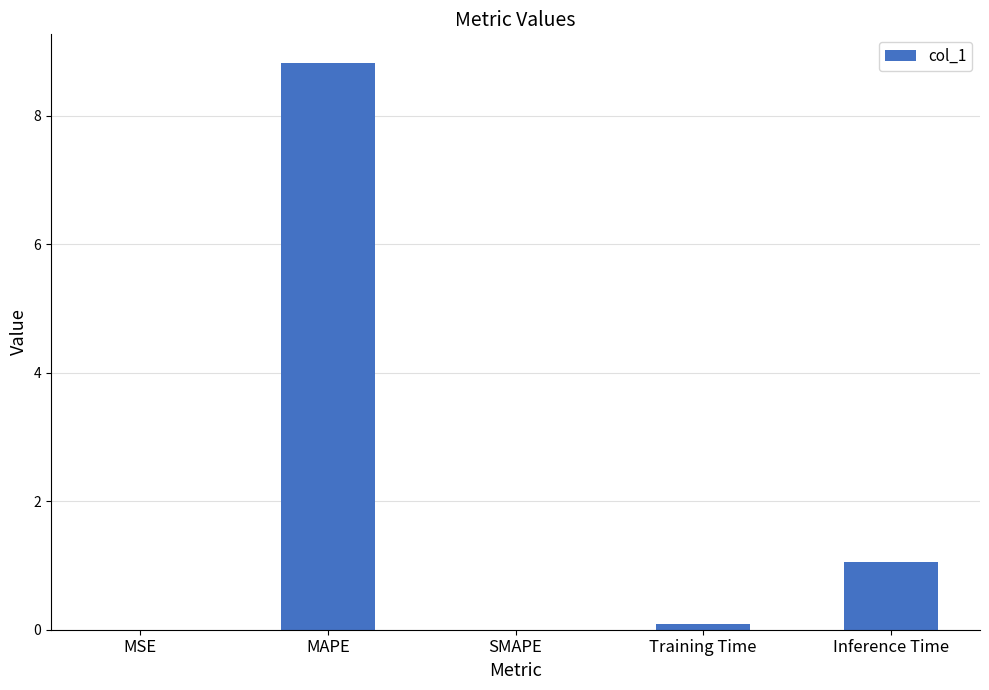

At which category does the chart reach its peak across all series?

MAPE